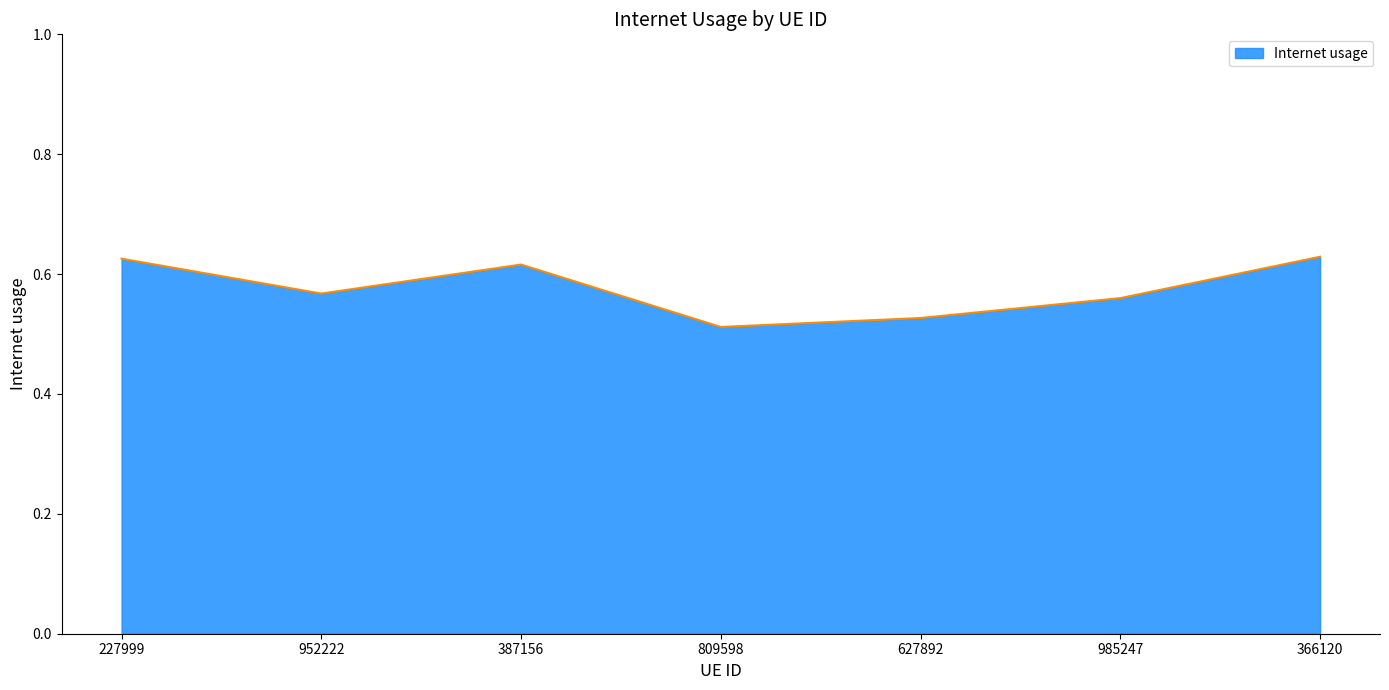

How many interior local valleys (lower than both neighbors) does the data have?

2